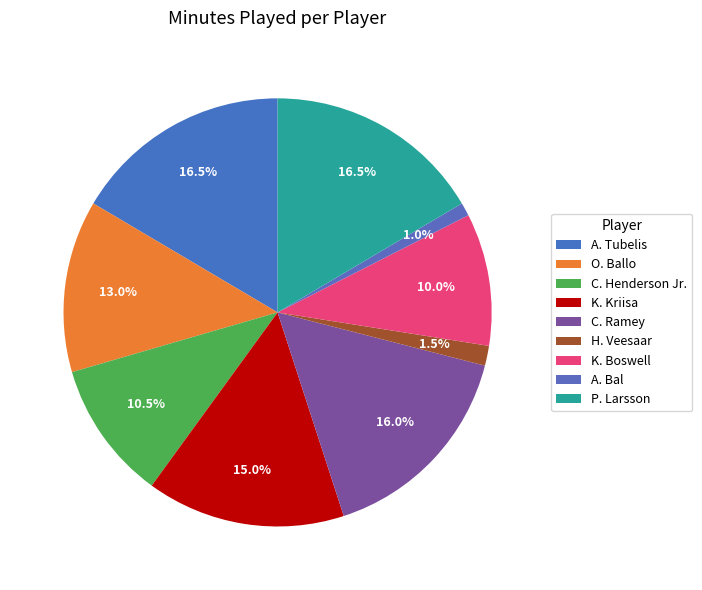

To the nearest percent, what portion does C. Henderson Jr. represent?

10%